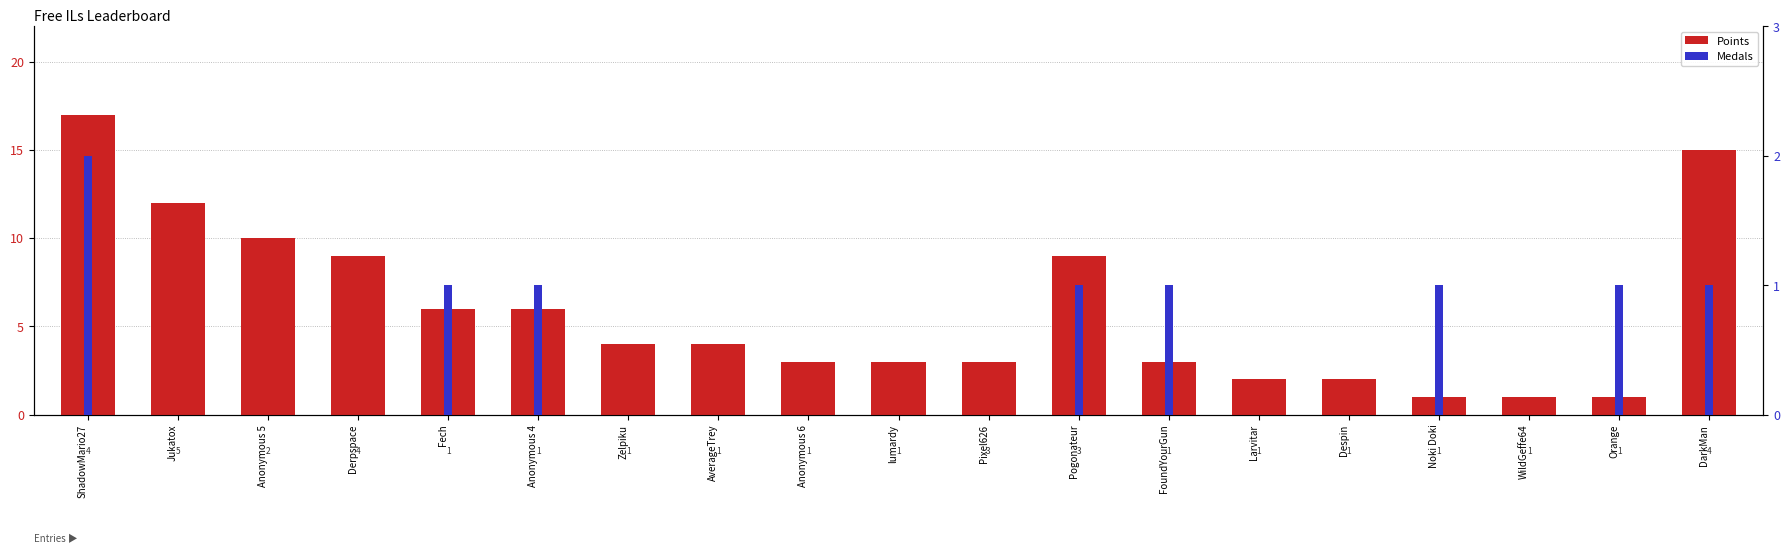

At how many categories does at least one series exceed 8?

6